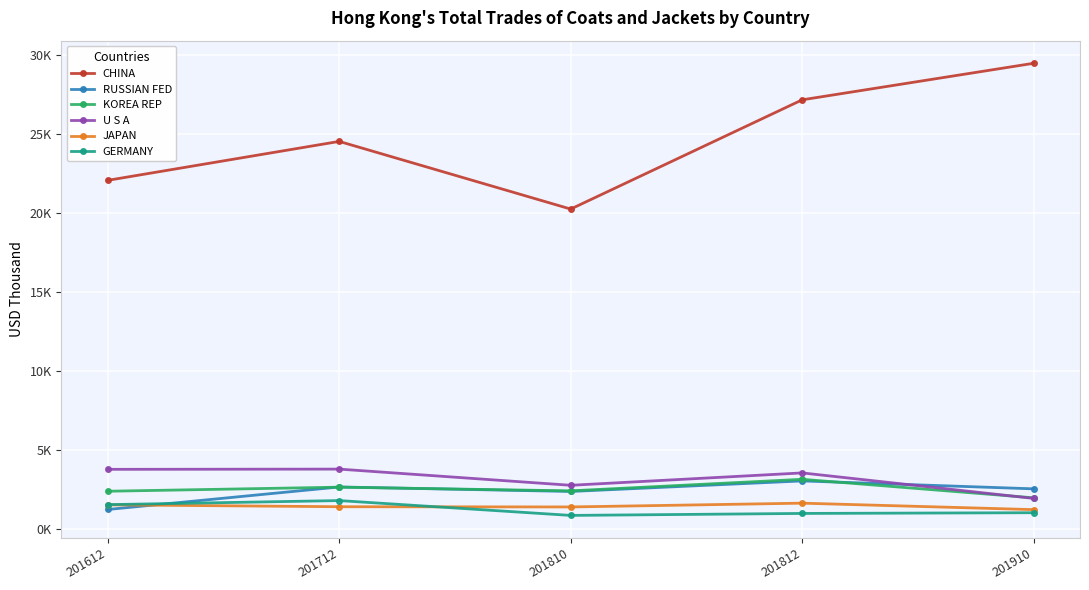

In KOREA REP, how many points are lower than both neighbors (excluding endpoints)?

1